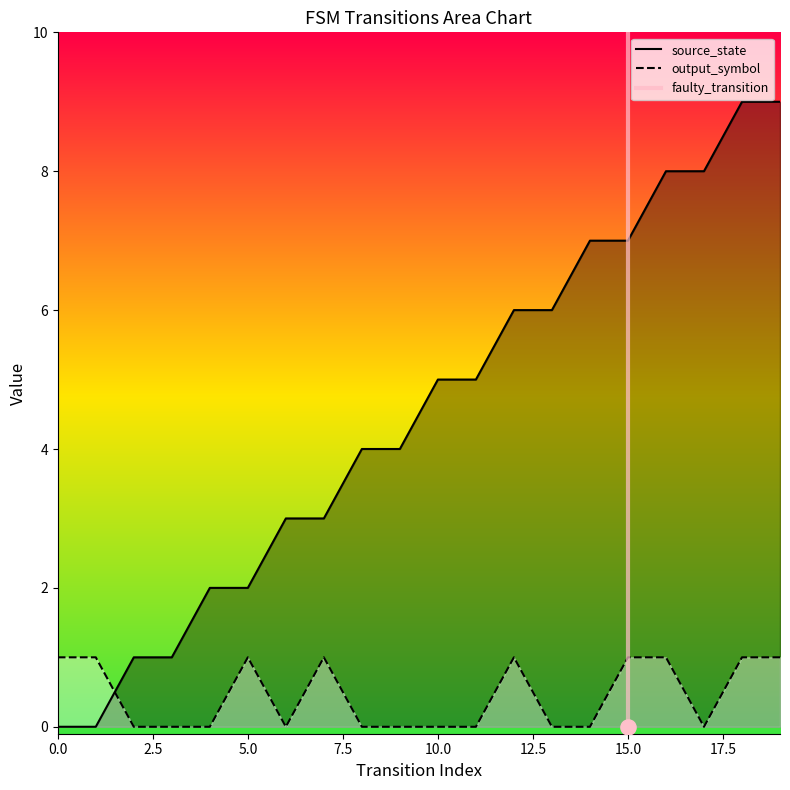

What is the change in value from 0.0 to 2.5?

+1